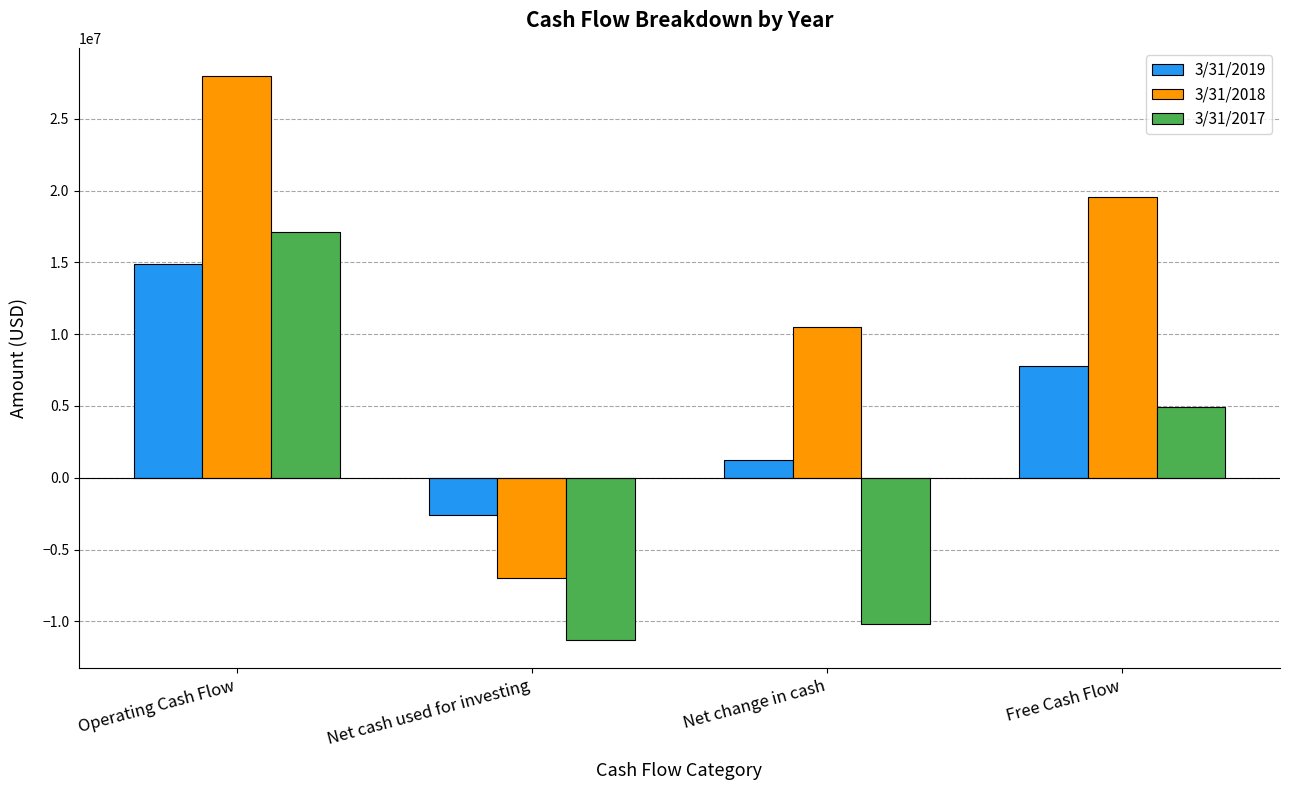

How many series are shown in this chart?

3